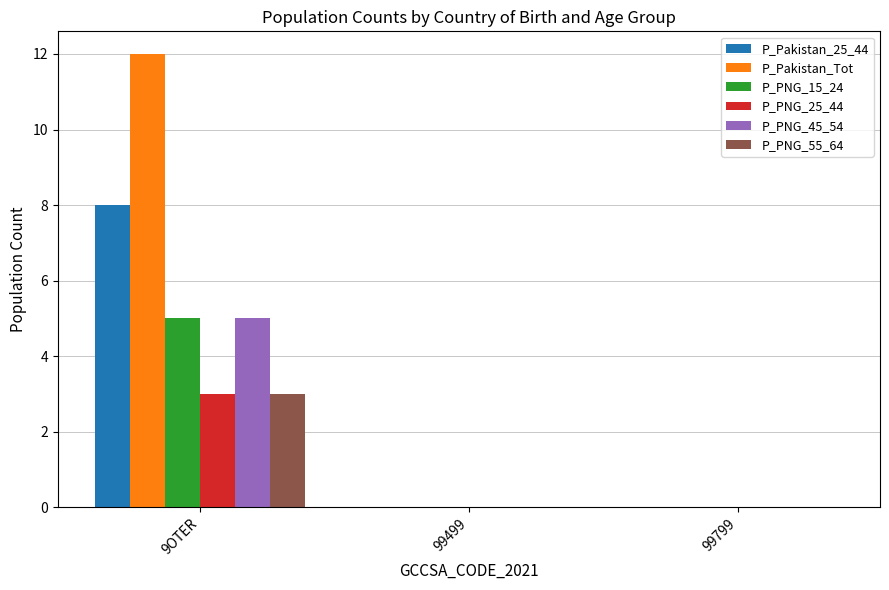

Which series has the largest total across all categories?

P_Pakistan_Tot